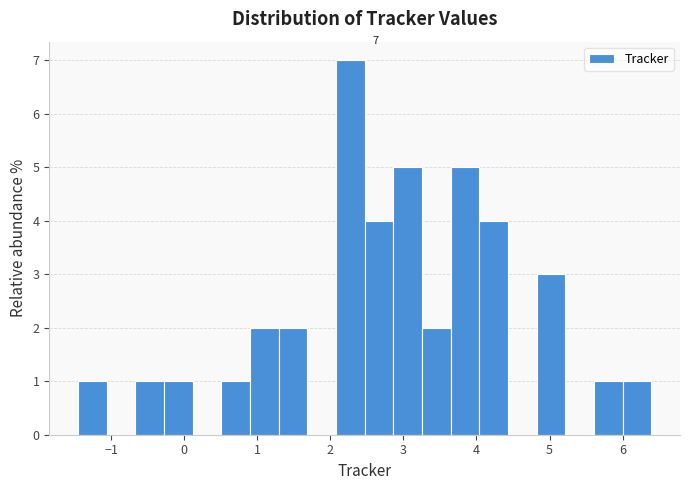

Around what value on the x-axis is the tallest bar? Give the approximate position of its centre, as read against the axis.

2.3